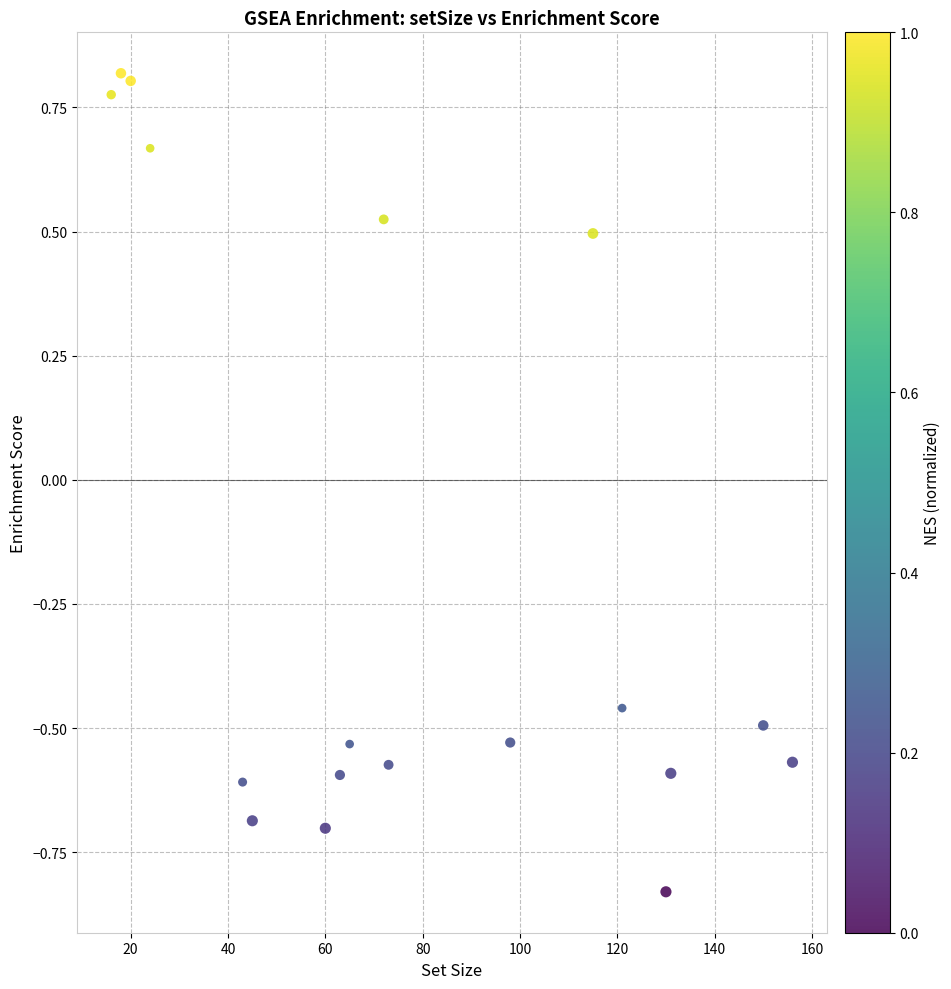

What is the range of Y values (max minus min)?

1.6